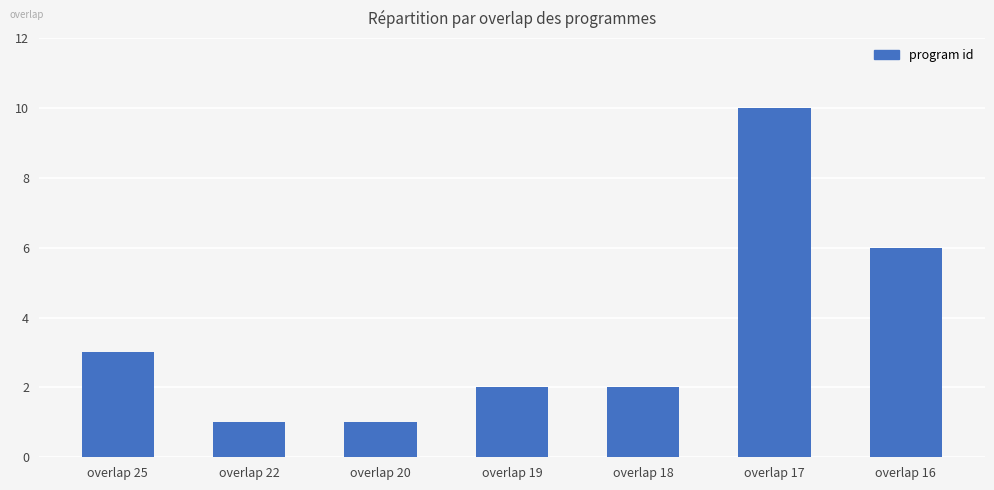

Which has a higher value, overlap 25 or overlap 17?

overlap 17